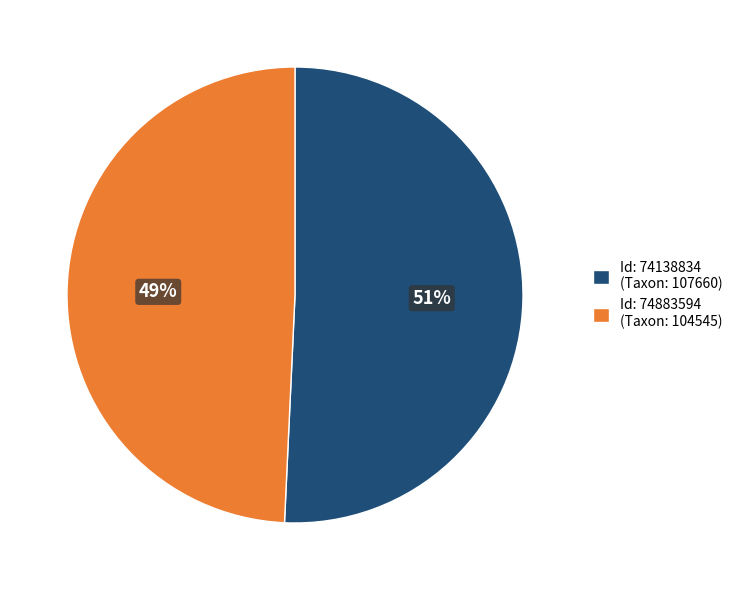

The Id: 74883594 (Taxon: 104545) slice represents 55% of the pie. True or false?

False